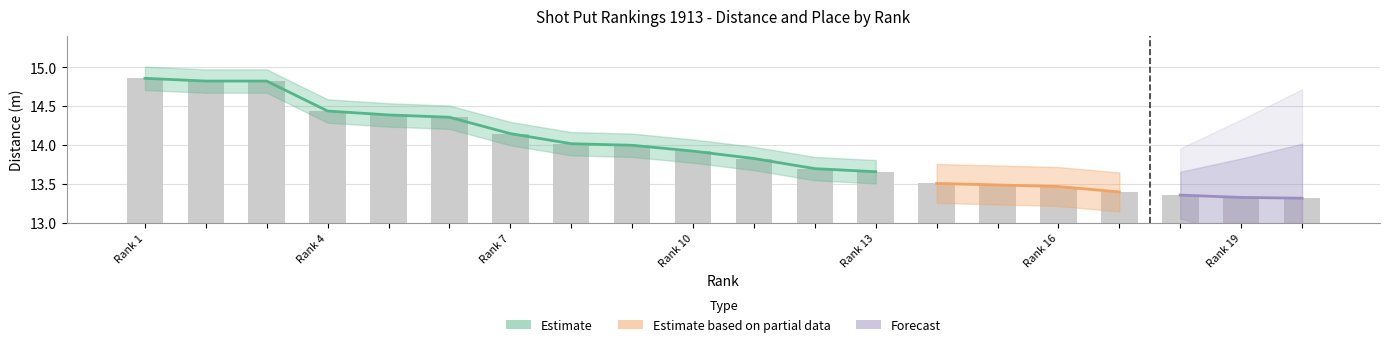

True or false: the data shows 14.8 at 2.

True